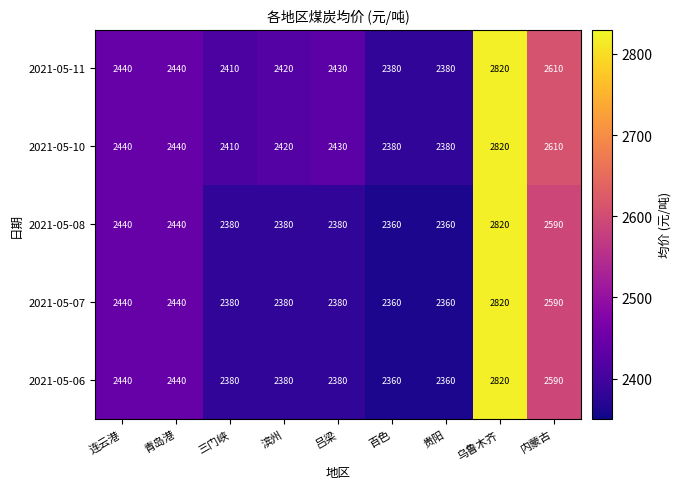

What is the difference between the 2021-05-10 values at 贵阳 and 乌鲁木齐?

440